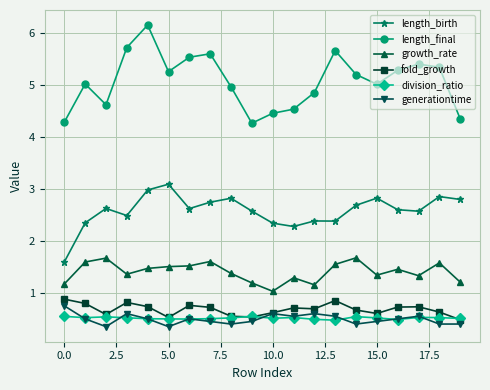

What is the maximum value for division_ratio?

0.5